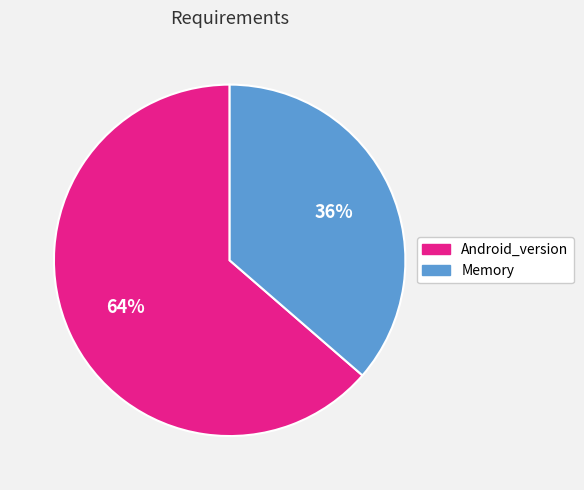

What is the majority slice?

Android_version